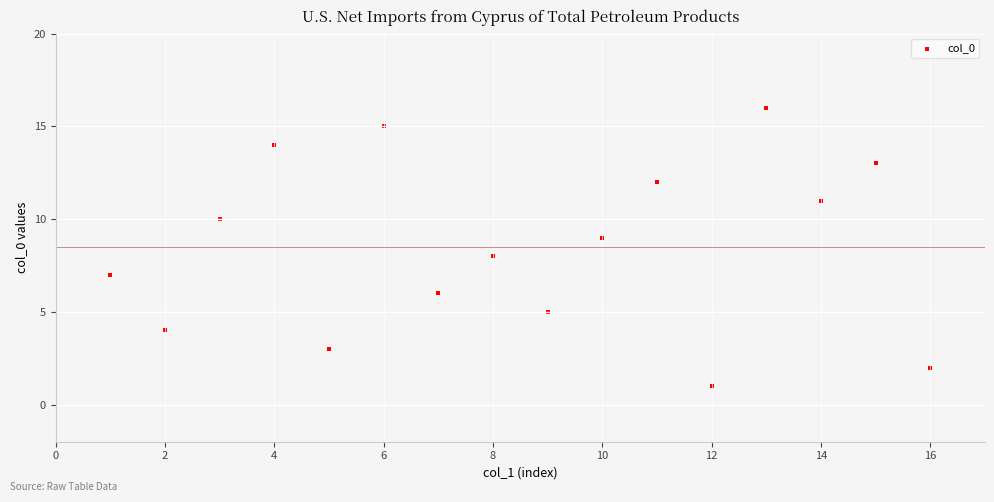

What is the range of Y values (max minus min)?

15